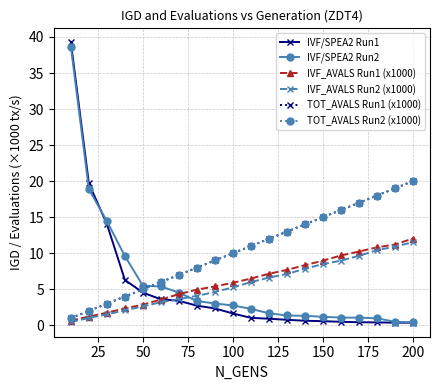

True or false: TOT_AVALS Run2 (x1000) and IVF_AVALS Run1 (x1000) intersect in this chart.

False